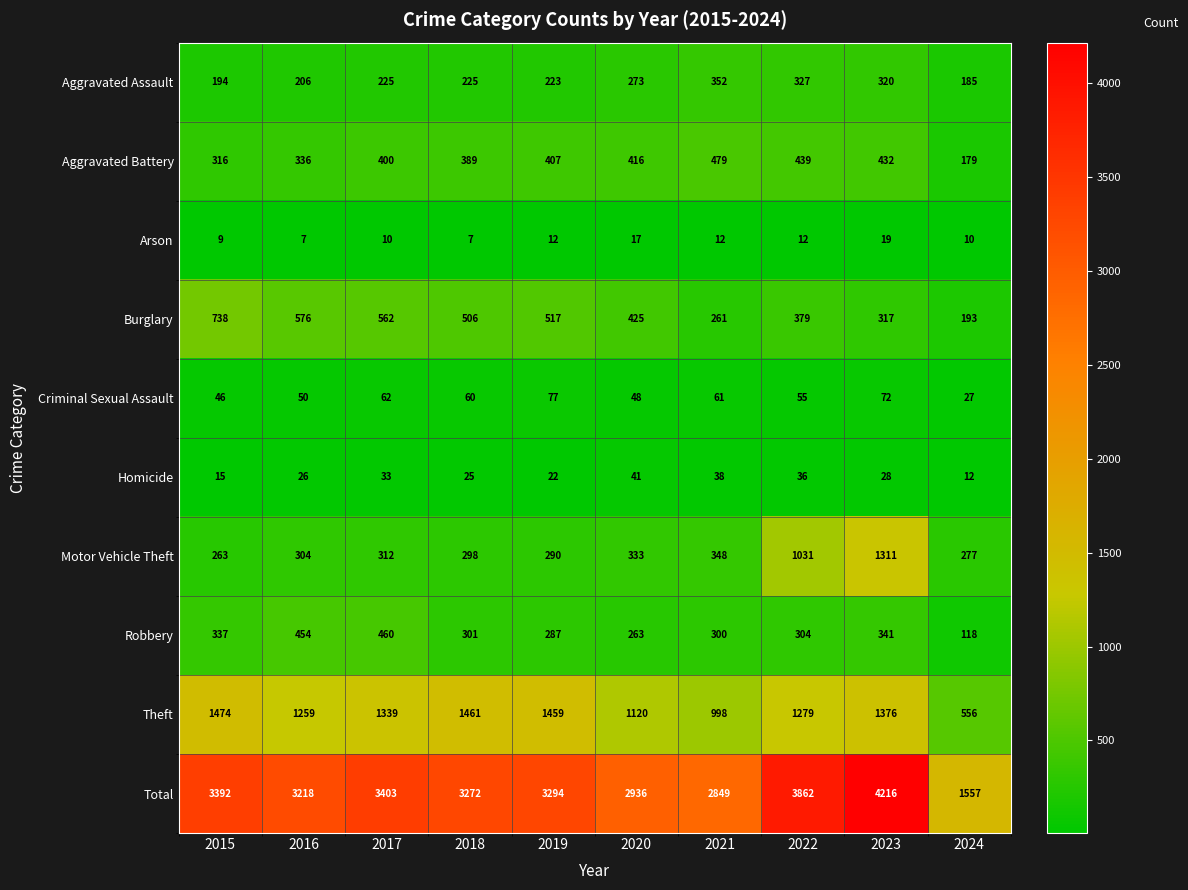

True or false: Aggravated Battery has a value of 89 at 2024.

False